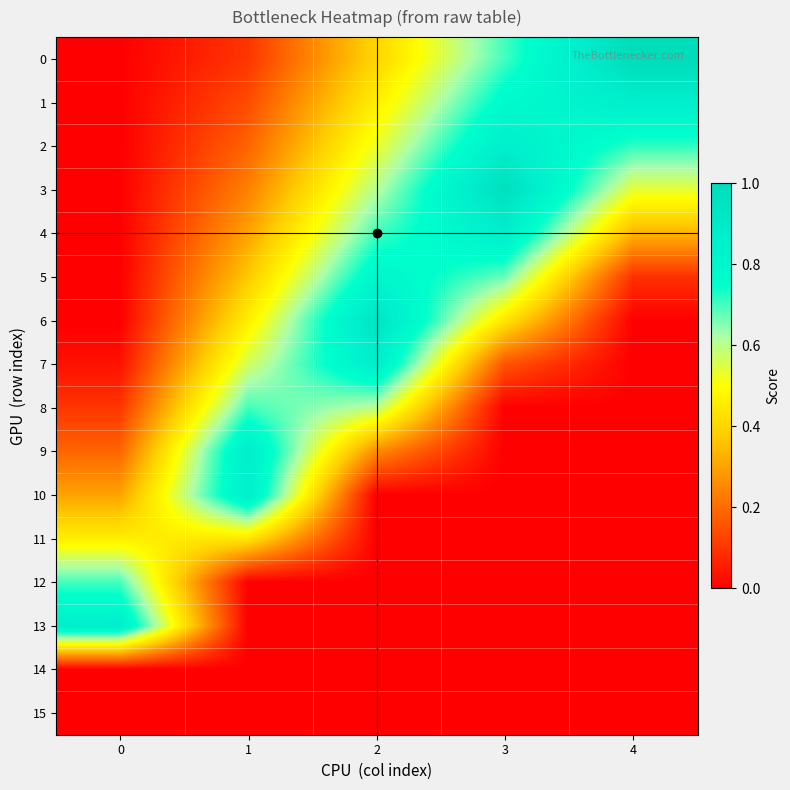

Reading left to right, list all the values displayed in this chart.

0: 0=0.0	1=0.1	2=0.4	3=0.7	4=1.0
1: 0=0.0	1=0.1	2=0.5	3=0.8	4=0.9
2: 0=0.0	1=0.2	2=0.5	3=0.9	4=0.7
3: 0=0.0	1=0.2	2=0.6	3=1.0	4=0.5
4: 0=0.0	1=0.3	2=0.7	3=0.9	4=0.3
5: 0=0.0	1=0.4	2=0.8	3=0.7	4=0.1
6: 0=0.0	1=0.5	2=0.9	3=0.4	4=0.0
7: 0=0.0	1=0.6	2=0.9	3=0.2	4=0.0
8: 0=0.1	1=0.7	2=0.6	3=0.0	4=0.0
9: 0=0.2	1=0.9	2=0.3	3=0.0	4=0.0
10: 0=0.3	1=0.9	2=0.0	3=0.0	4=0.0
11: 0=0.5	1=0.4	2=0.0	3=0.0	4=0.0
12: 0=0.7	1=0.0	2=0.0	3=0.0	4=0.0
13: 0=0.9	1=0.0	2=0.0	3=0.0	4=0.0
14: 0=0.0	1=0.0	2=0.0	3=0.0	4=0.0
15: 0=0.0	1=0.0	2=0.0	3=0.0	4=0.0